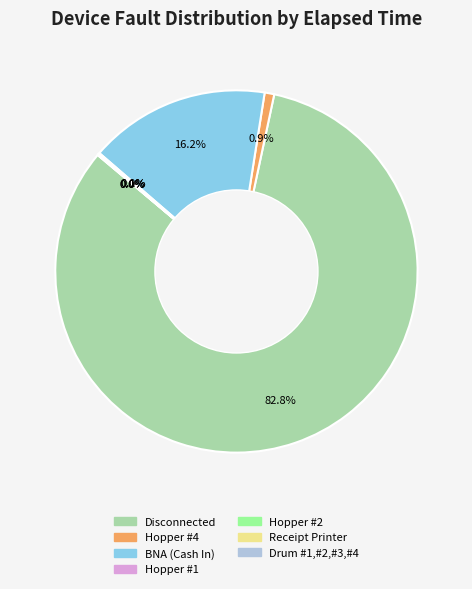

Is there a majority slice in this chart?

Yes